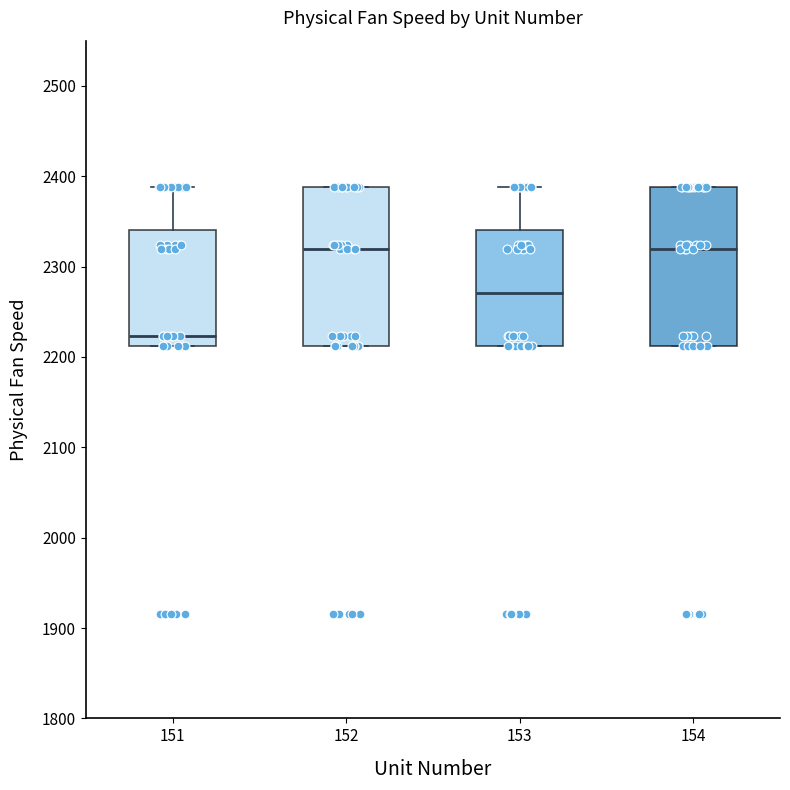

Reading left to right, transcribe this box plot: for each box, give where its median line is, the range the box spans, and where its two whiskers end, as read against the y-axis. The values are not printed on the chart, so give them approximately, as read against the axis.

151: median 2220, box 2210 to 2340, whiskers 2210 to 2390
152: median 2320, box 2210 to 2390, whiskers 2210 to 2390
153: median 2270, box 2210 to 2340, whiskers 2210 to 2390
154: median 2320, box 2210 to 2390, whiskers 2210 to 2390